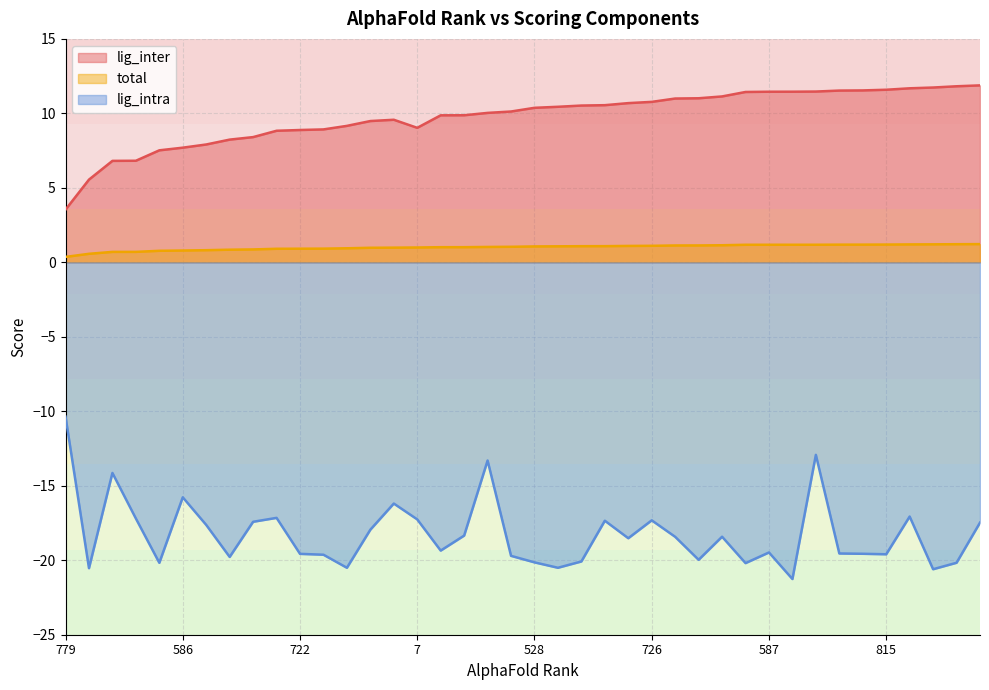

Which series has the largest total across all categories?

lig_inter